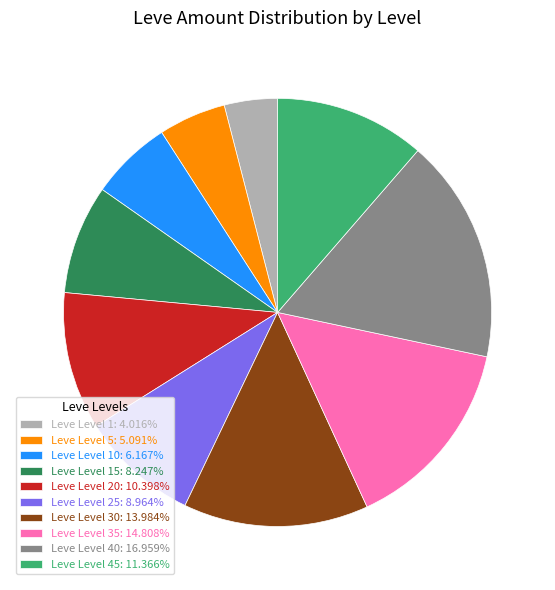

Combined, do Leve Level 40: 16.959% and Leve Level 45: 11.366% account for over 50%?

No